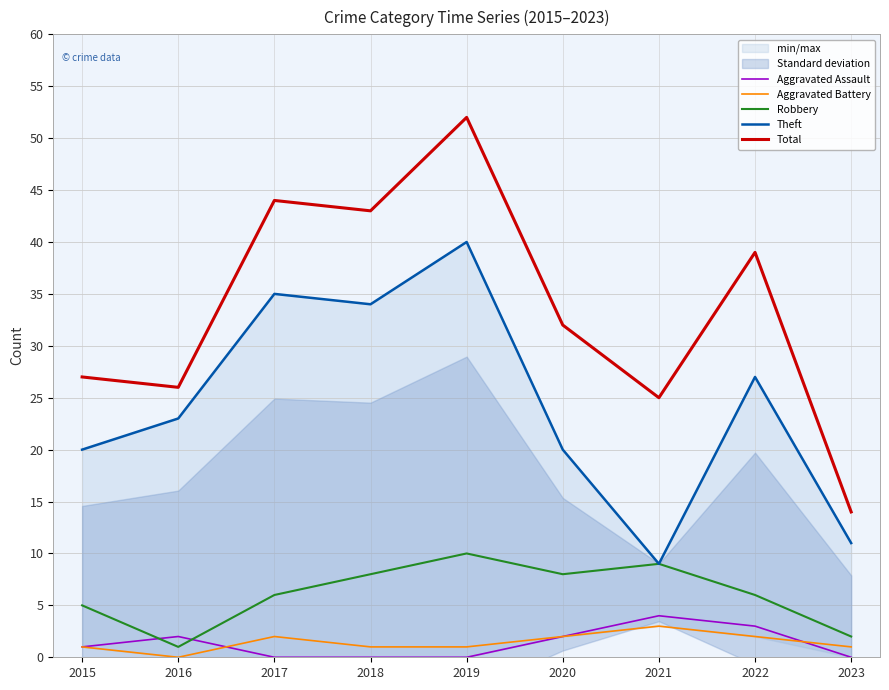

True or false: Total and Aggravated Battery intersect in this chart.

False